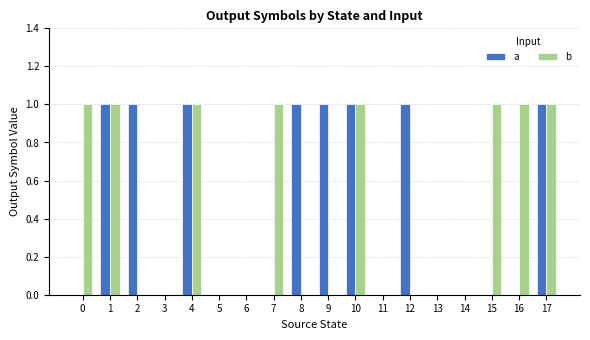

The value of b at 1 is 1. True or false?

True